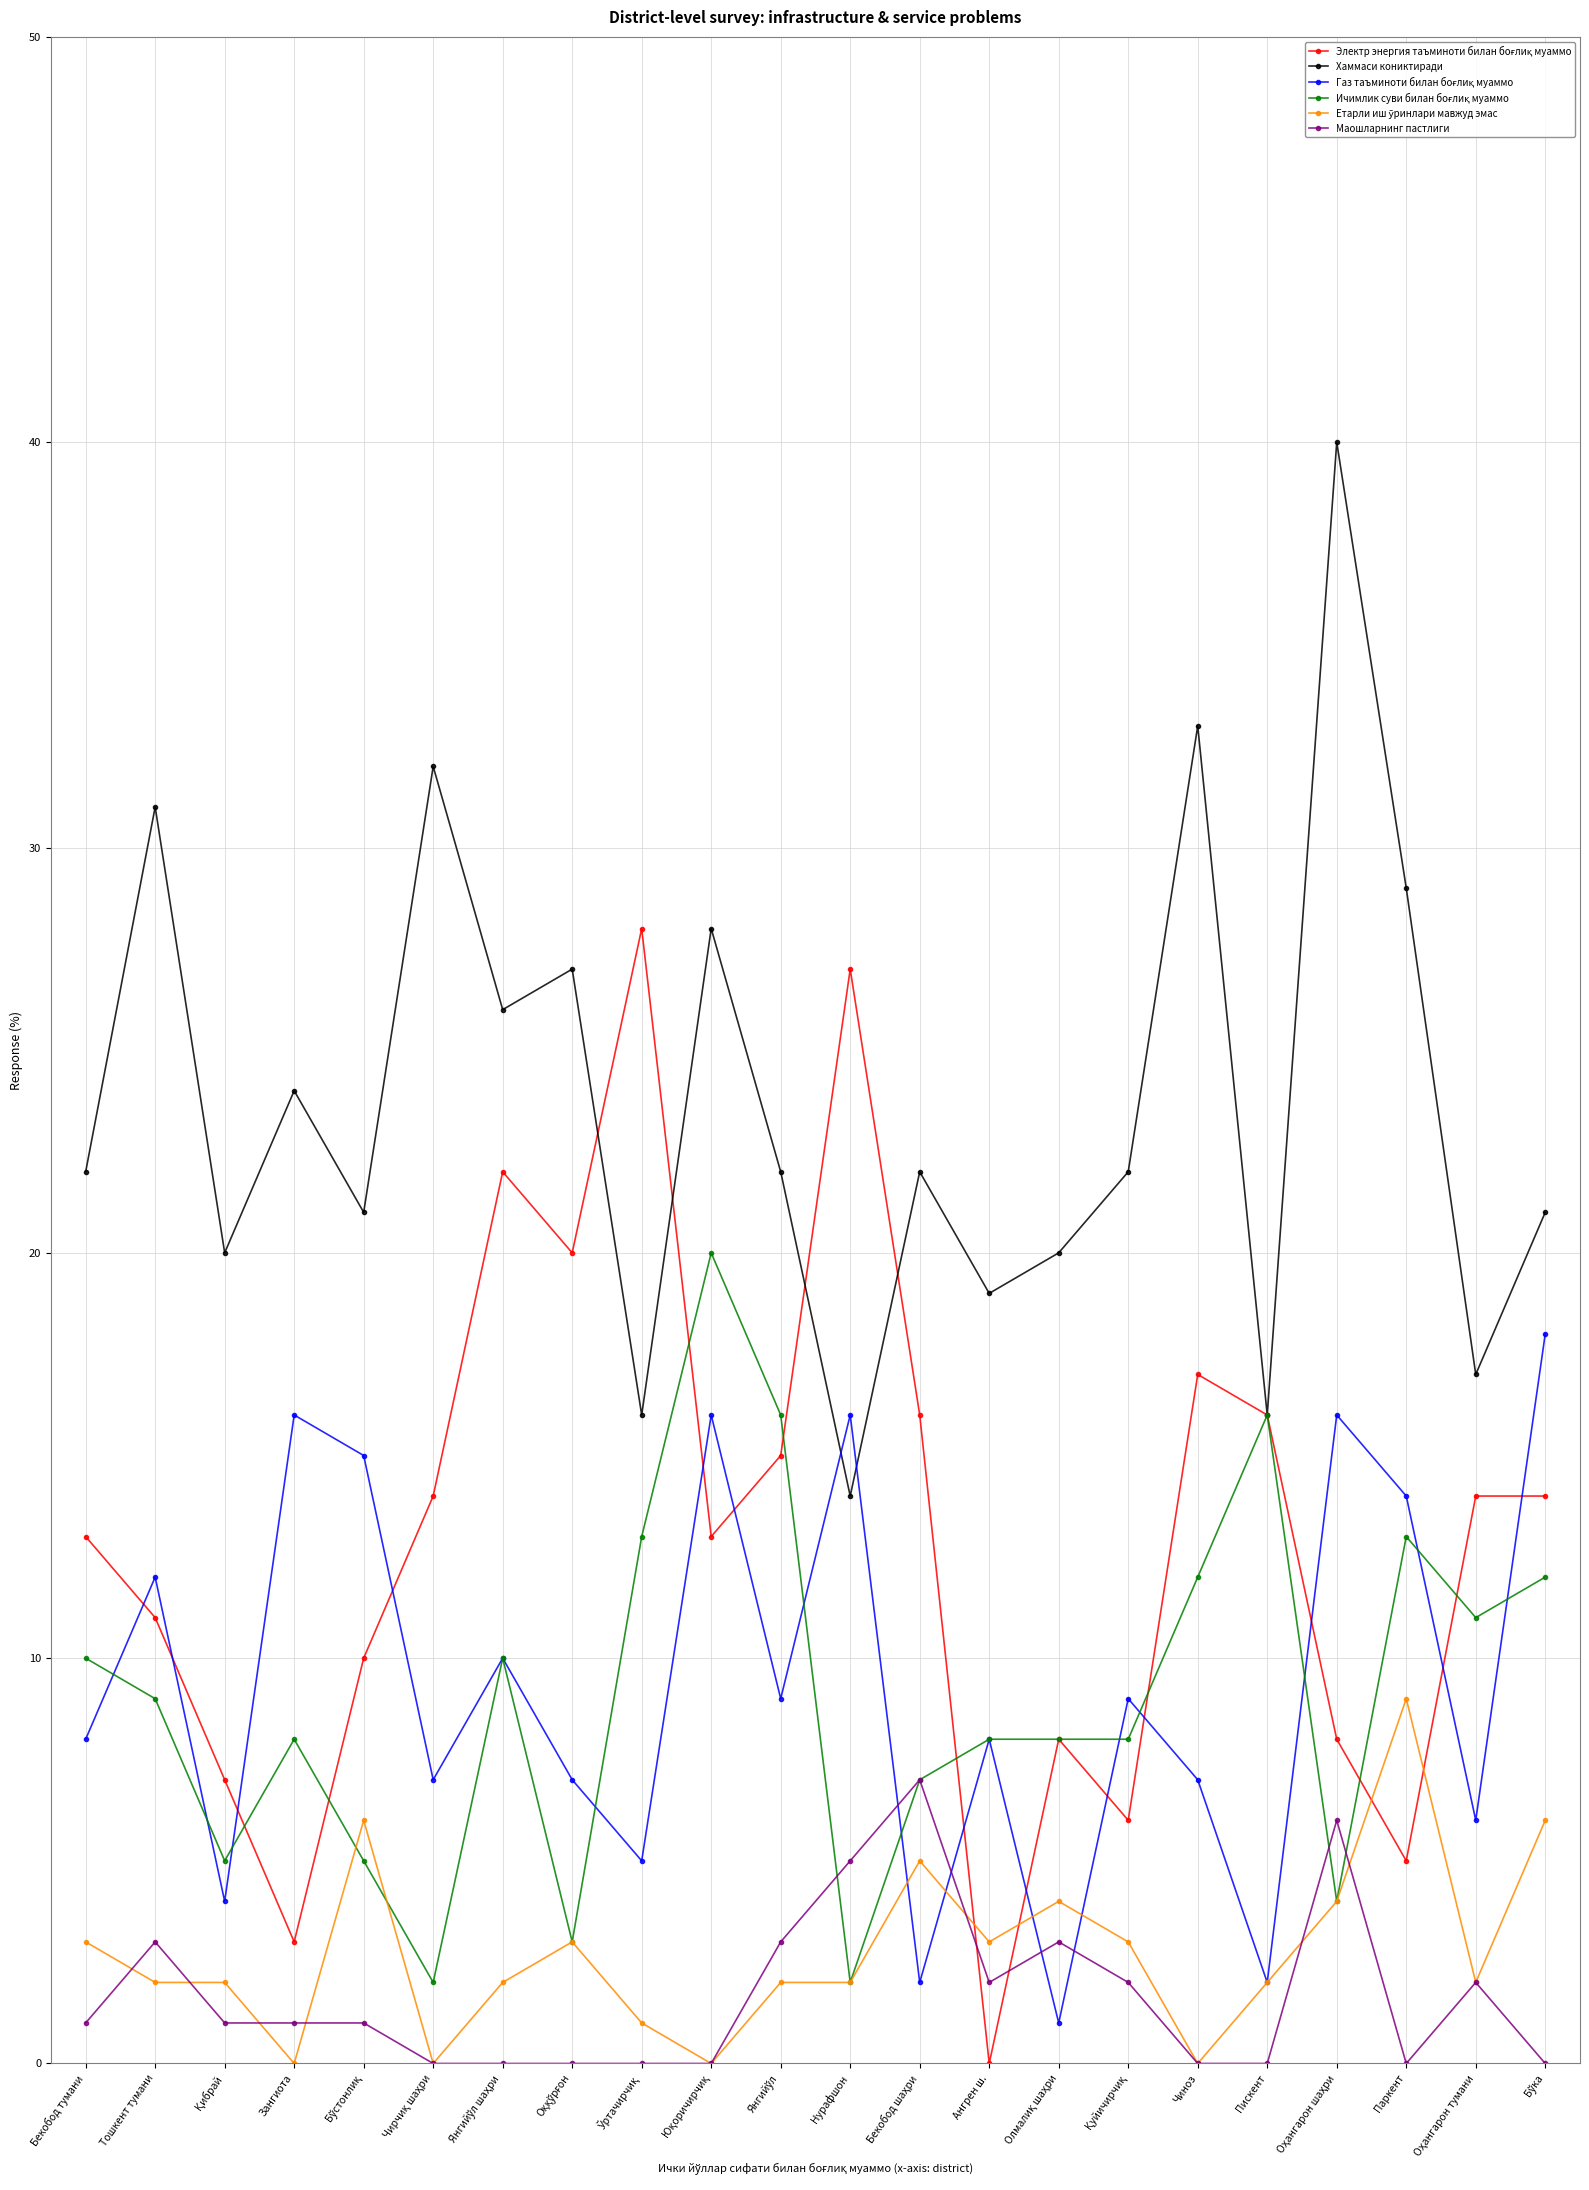

What is the greatest value displayed?

40